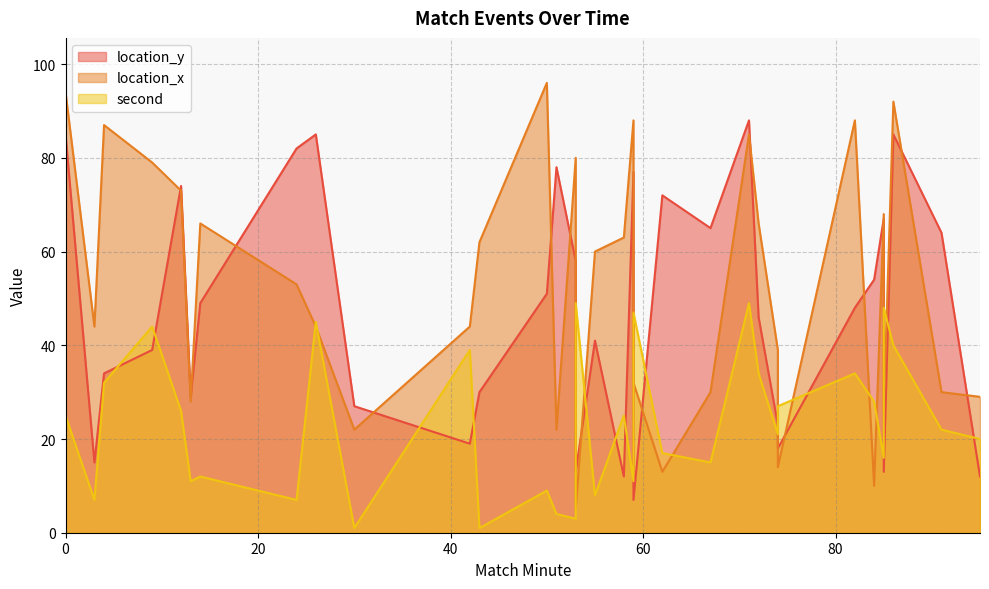

Which has a higher value, 82 or 85?

85